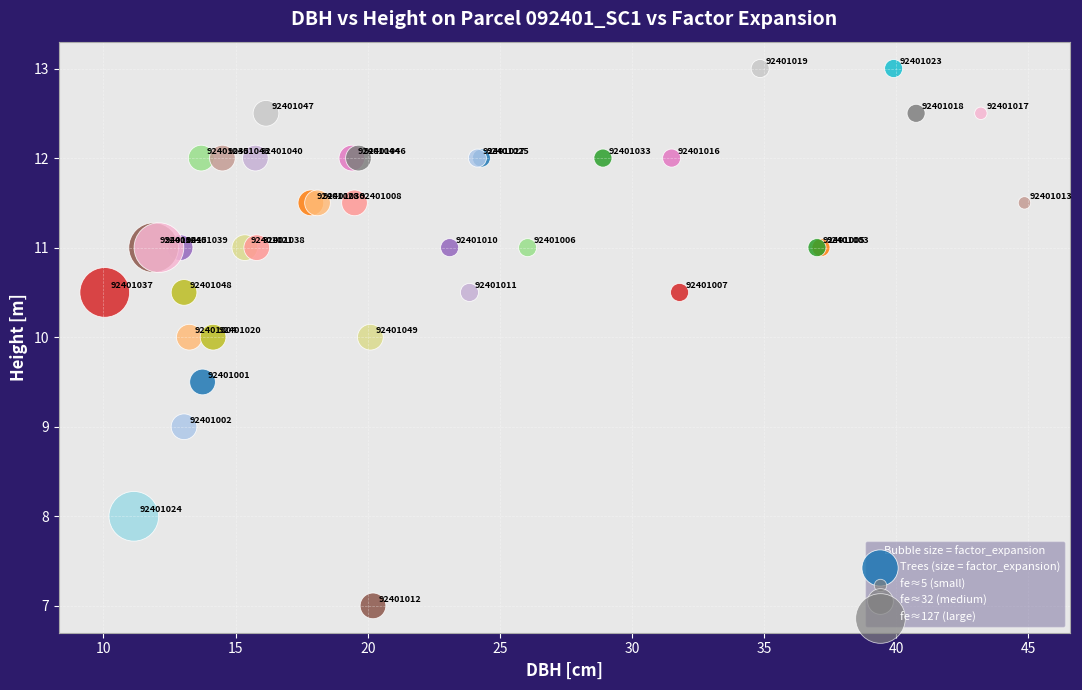

What Y value in the scatter plot is closest to 10?

10.0